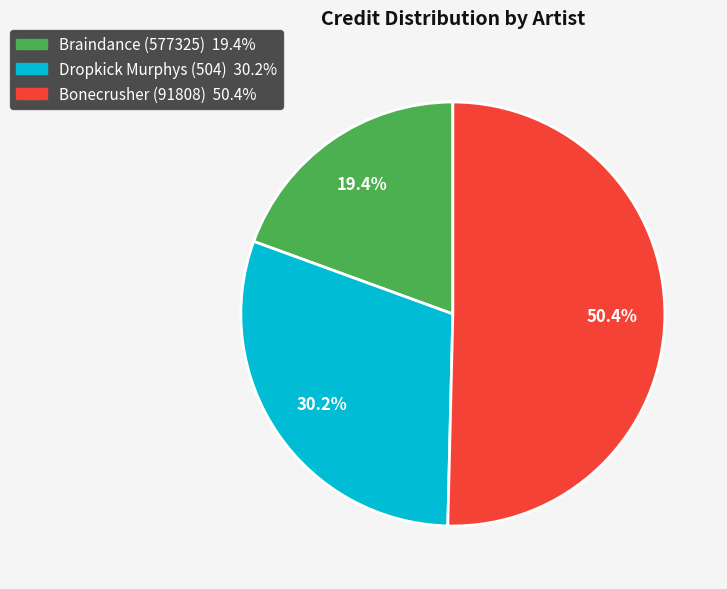

To the nearest percent, what portion does Bonecrusher (91808) represent?

50%